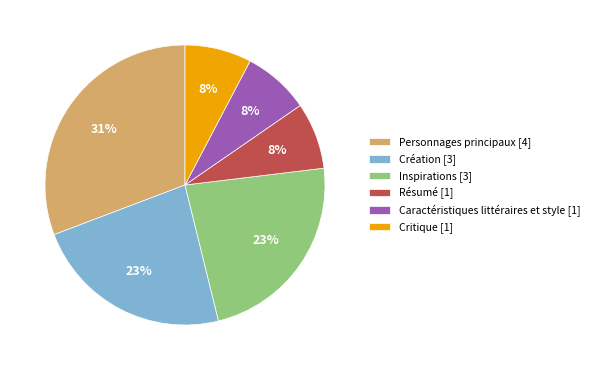

What is the largest slice in the pie chart?

Personnages principaux